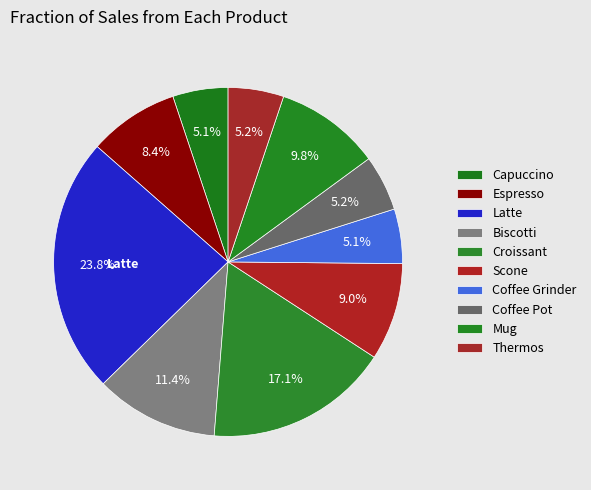

How many segments does this pie chart have?

10